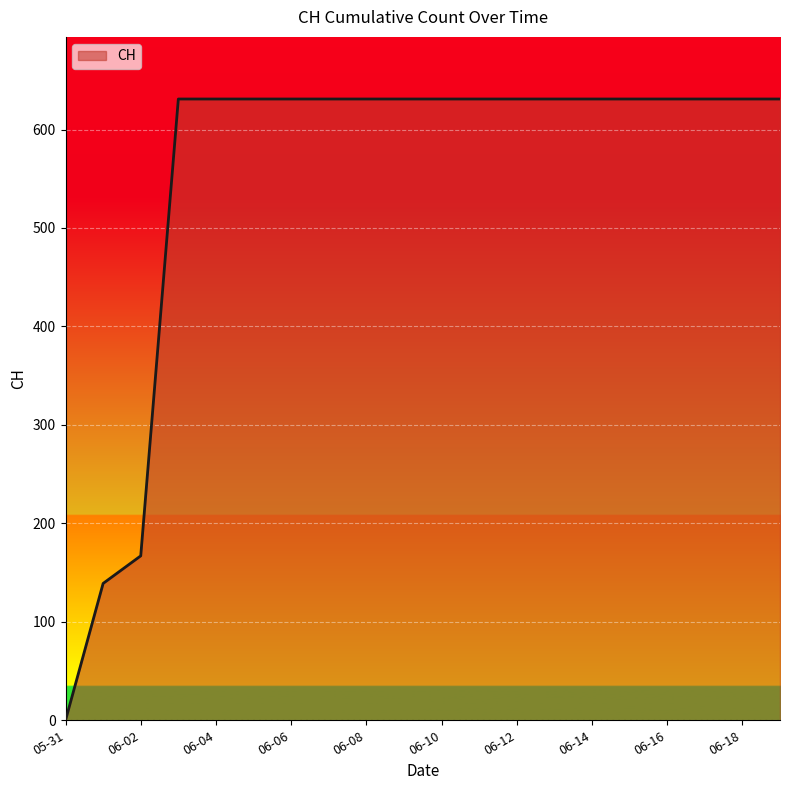

What is the maximum value shown in the chart?

631